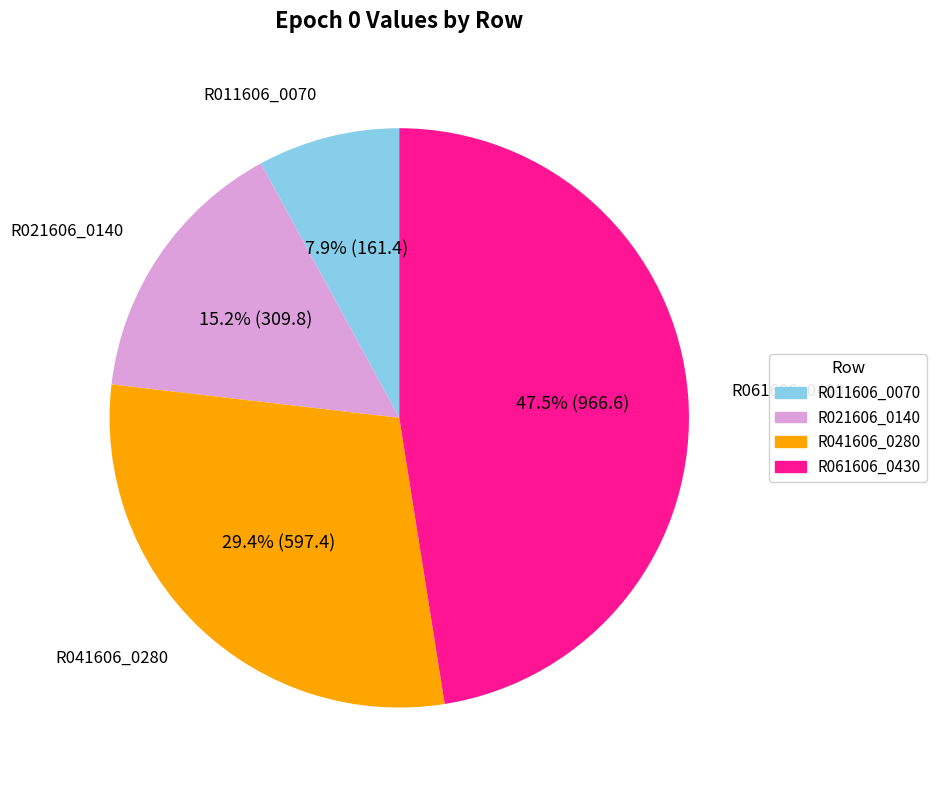

Is there a majority slice in this chart?

No